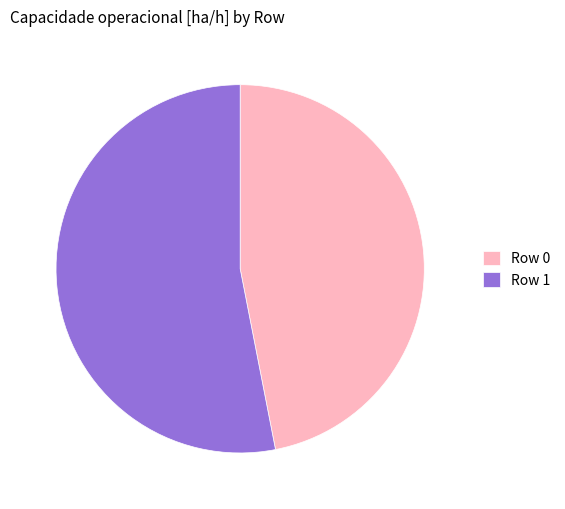

Is the sum of Row 0 and Row 1 greater than half?

Yes